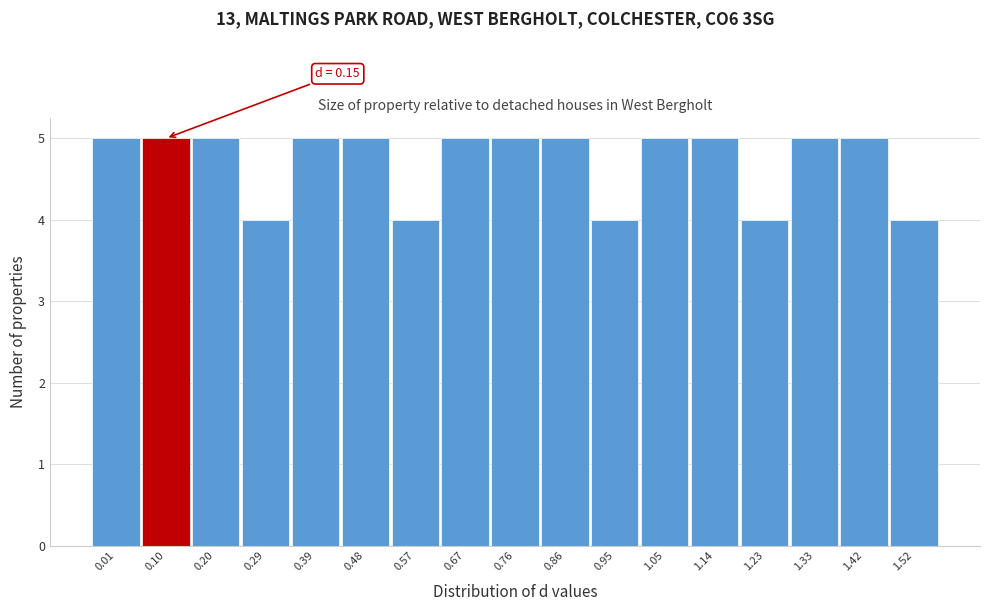

Reading right to left, extract all data points from this chart.

1.52=4	1.42=5	1.33=5	1.23=4	1.14=5	1.05=5	0.95=4	0.86=5	0.76=5	0.67=5	0.57=4	0.48=5	0.39=5	0.29=4	0.20=5	0.10=5	0.01=5